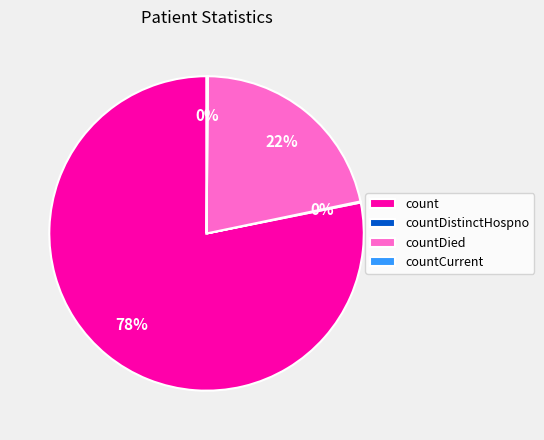

Is the sum of count and countDied greater than half?

Yes